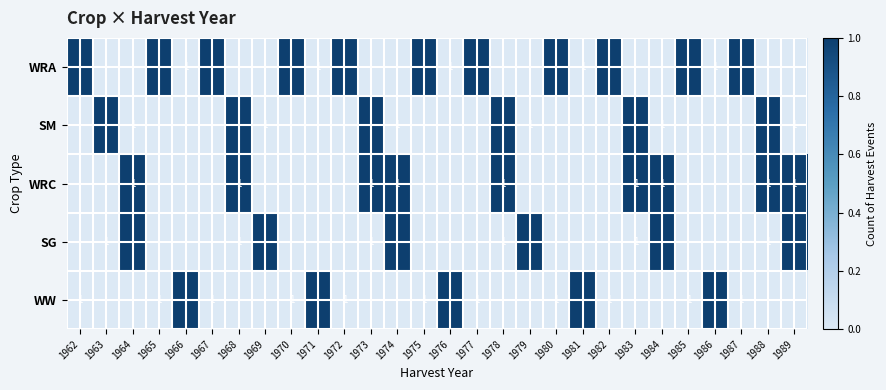

The SM series shows 1 at 1984. True or false?

True